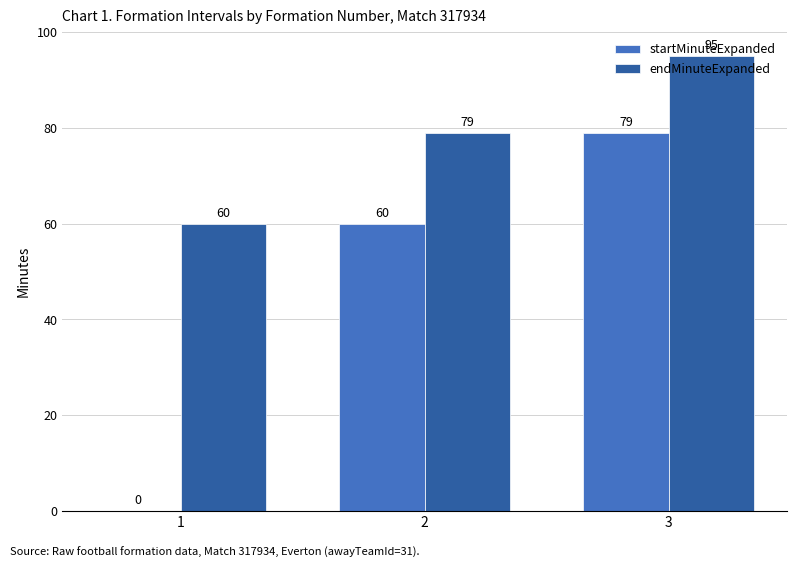

Is it true that endMinuteExpanded equals 79 at 2?

True